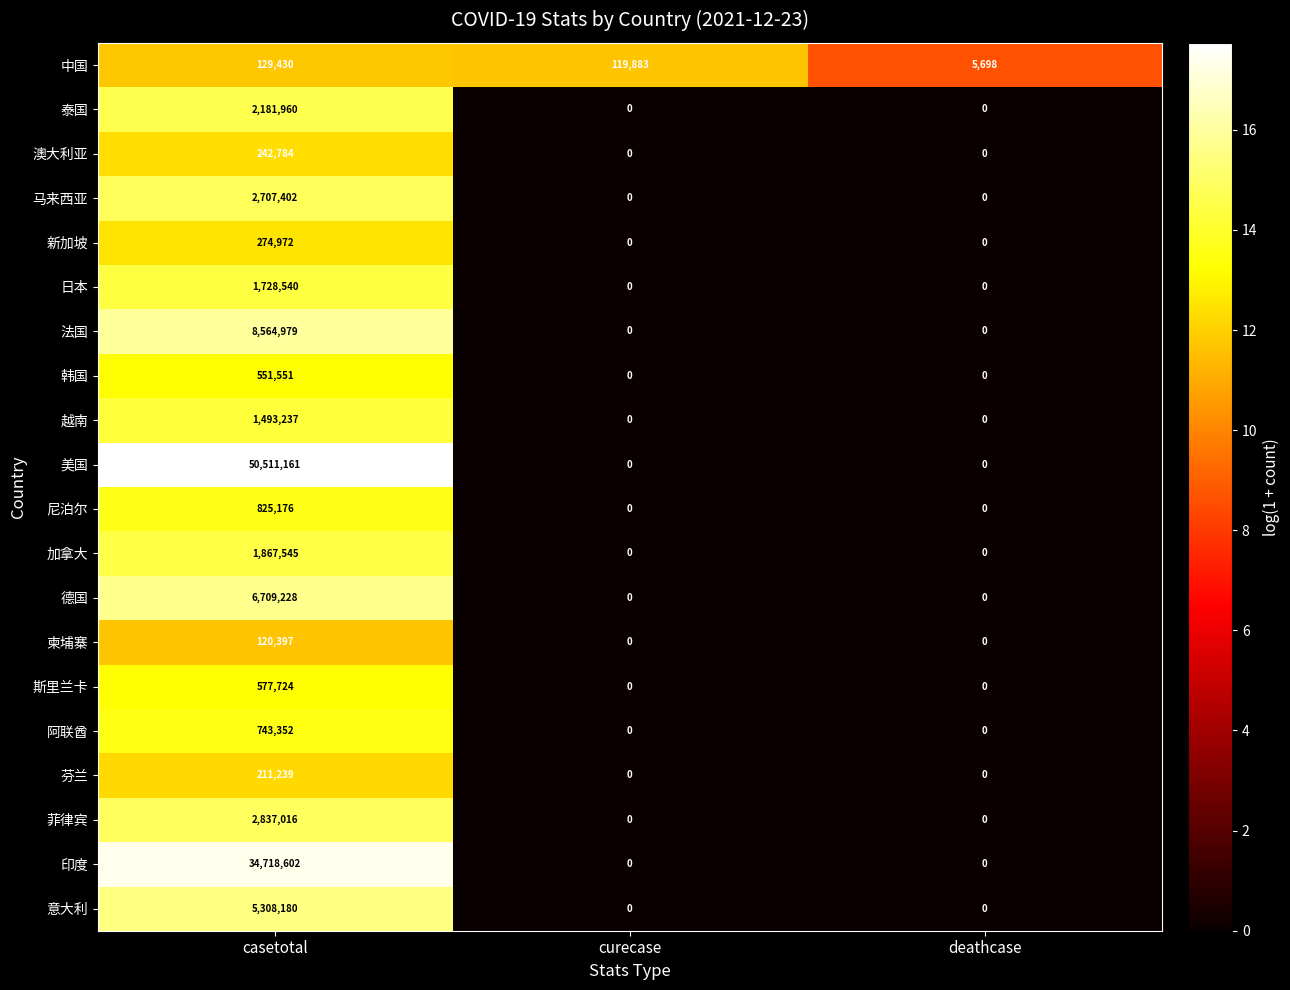

How many values in the 美国 series exceed 0?

1